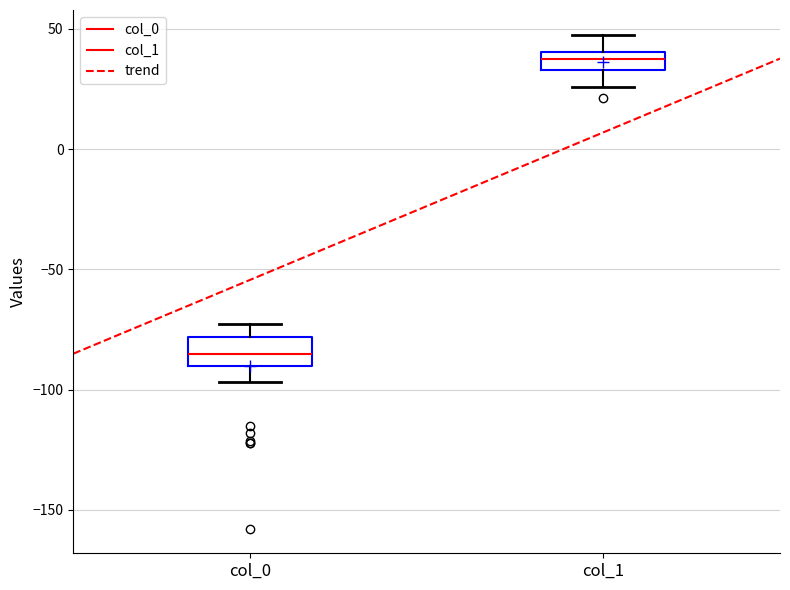

Which box's median line is the highest?

col_1